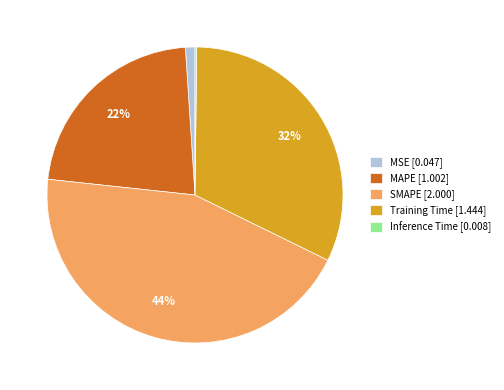

Is it true that MSE is 1% of the pie?

True